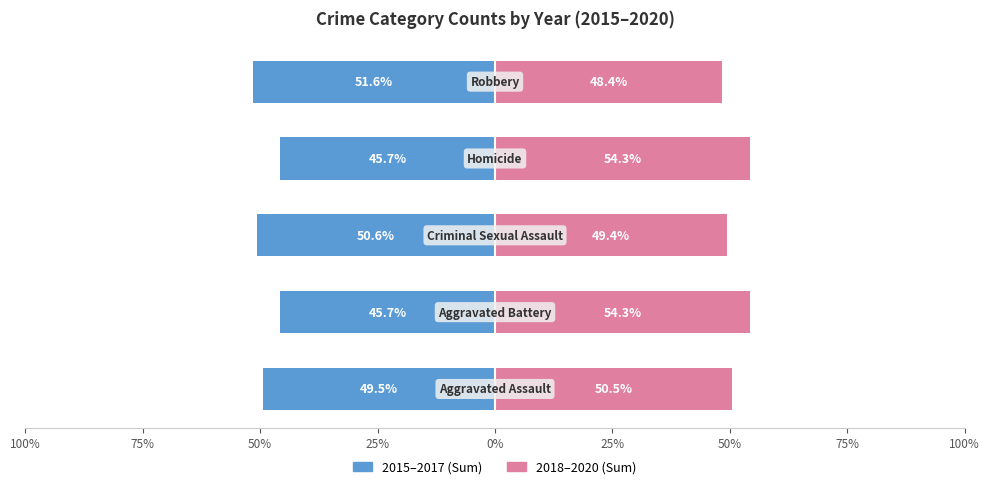

Are the bars grouped side by side (vs. stacked)?

Yes